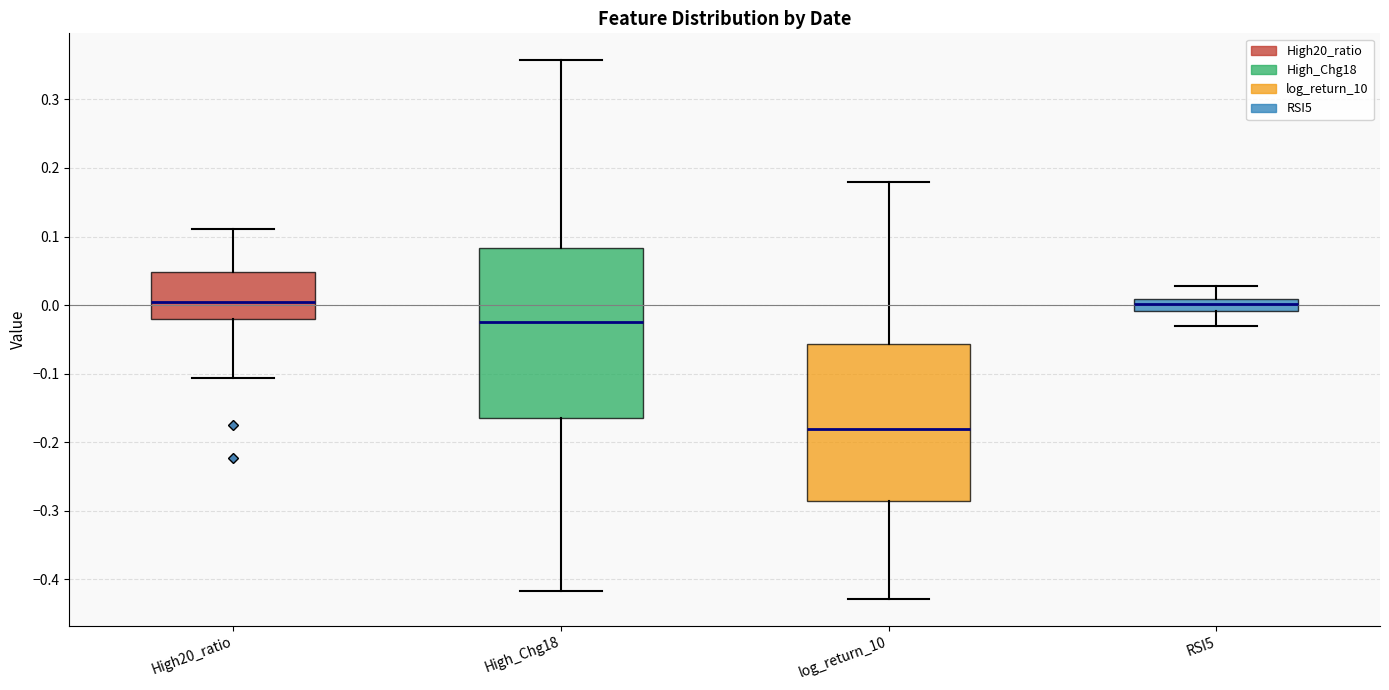

Reading left to right, transcribe this box plot: for each box, give where its median line is, the range the box spans, and where its two whiskers end, as read against the y-axis. The values are not printed on the chart, so give them approximately, as read against the axis.

High20_ratio: median 0.00, box -0.02 to 0.05, whiskers -0.11 to 0.11
High_Chg18: median -0.02, box -0.16 to 0.08, whiskers -0.42 to 0.36
log_return_10: median -0.18, box -0.29 to -0.06, whiskers -0.43 to 0.18
RSI5: median 0.00, box -0.01 to 0.01, whiskers -0.03 to 0.03